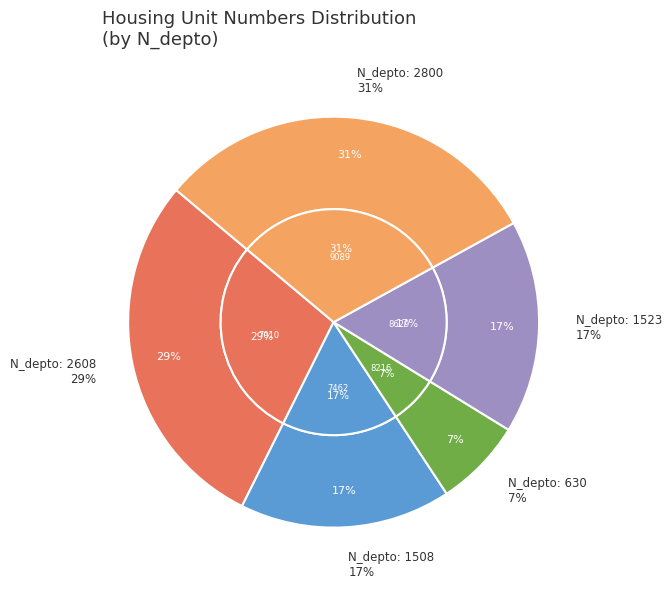

How much of the chart is everything except 1508?

83.4%